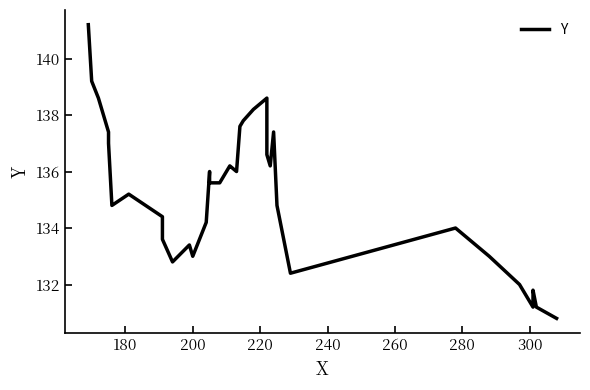

Does the chart have visible grid lines?

No